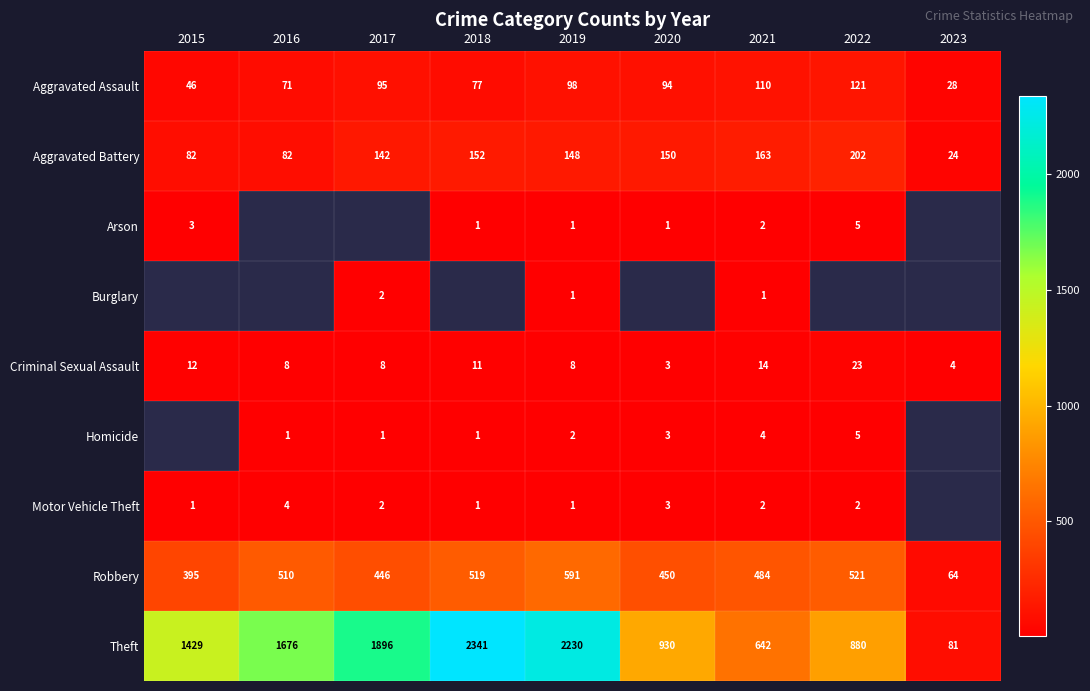

What is the sum of all Aggravated Battery values?

1145